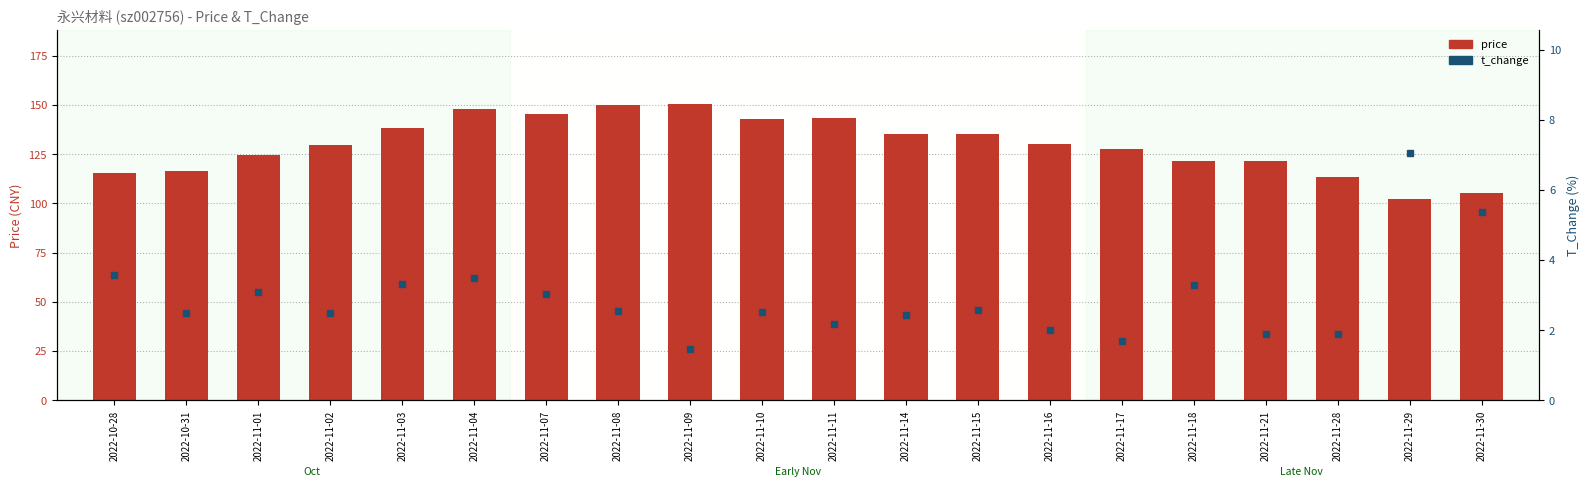

The price series shows 116.5 at 2022-10-31. True or false?

True